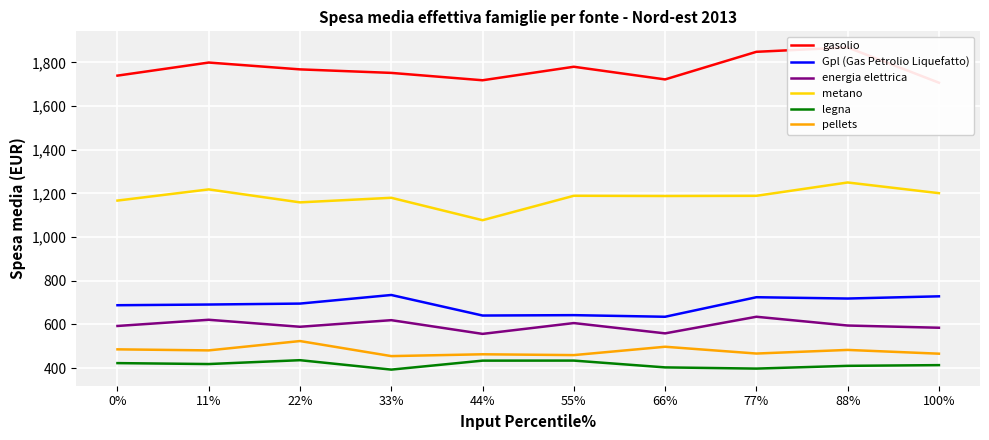

What is the sum of the metano values at 77% and 11%?

2407.0